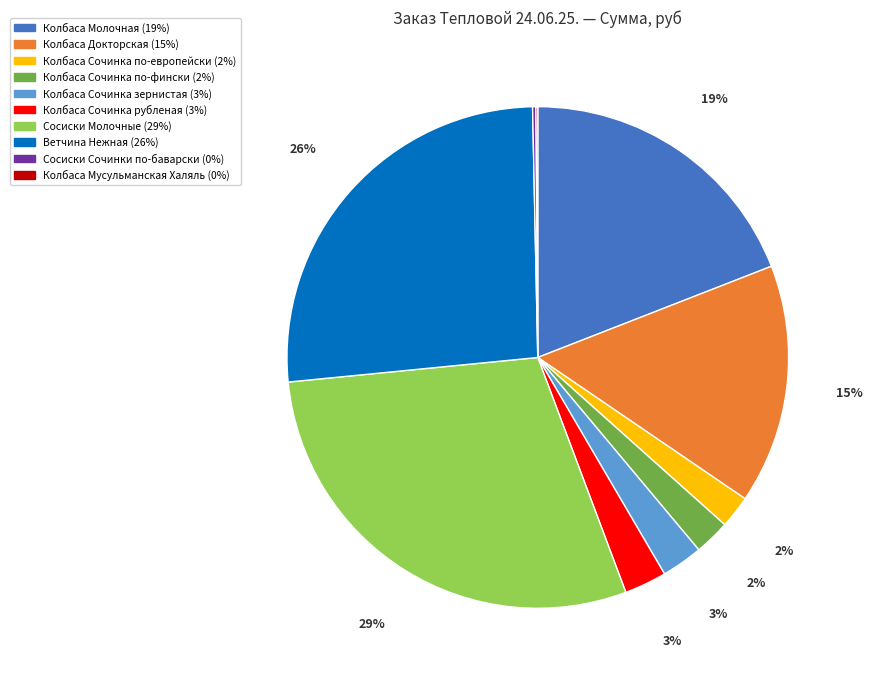

The Сосиски Молочные slice represents 17% of the pie. True or false?

False